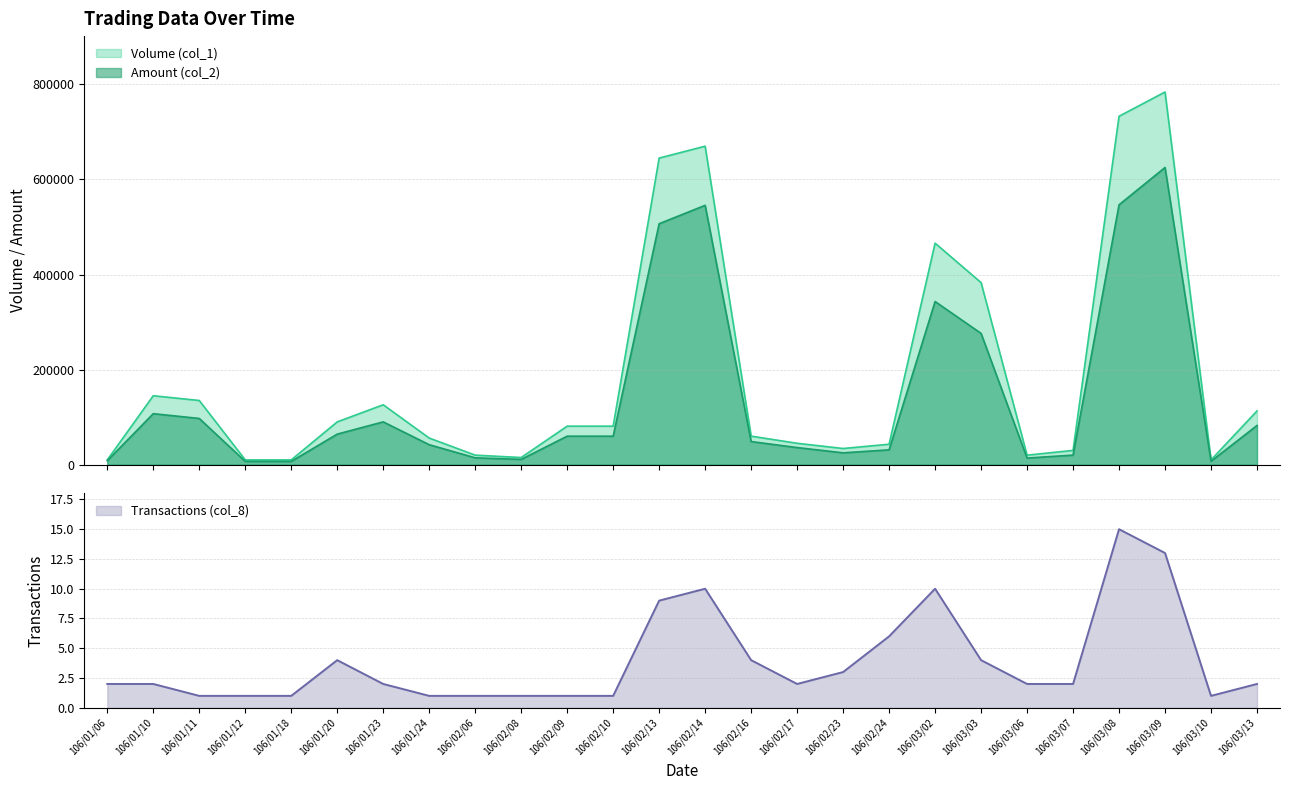

True or false: Volume (col_1) and Amount (col_2) cross at least once.

False